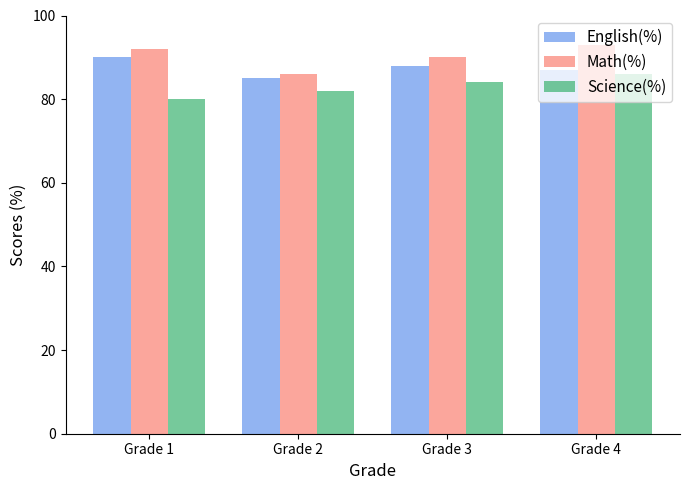

At how many categories does at least one series exceed 91?

2